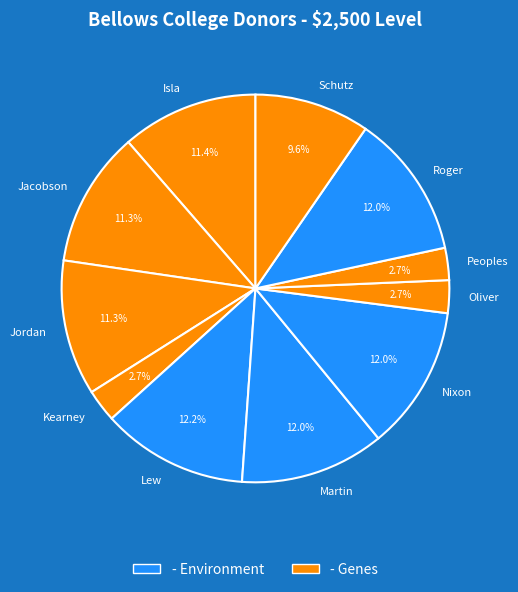

Is it true that Oliver is 10% of the pie?

False